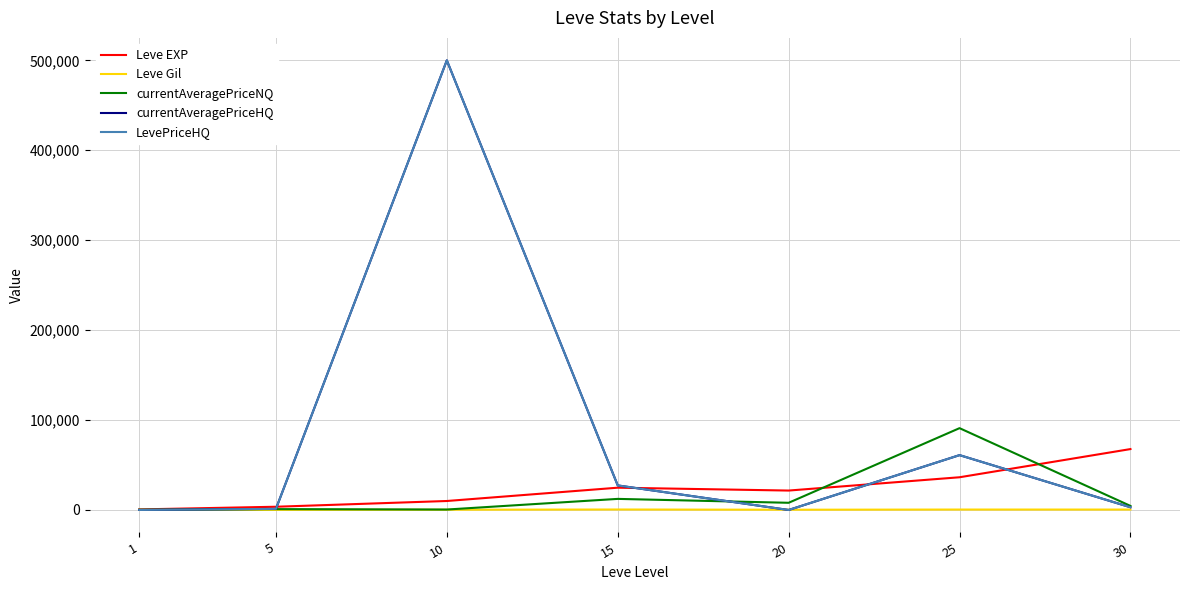

Does the chart have visible grid lines?

Yes